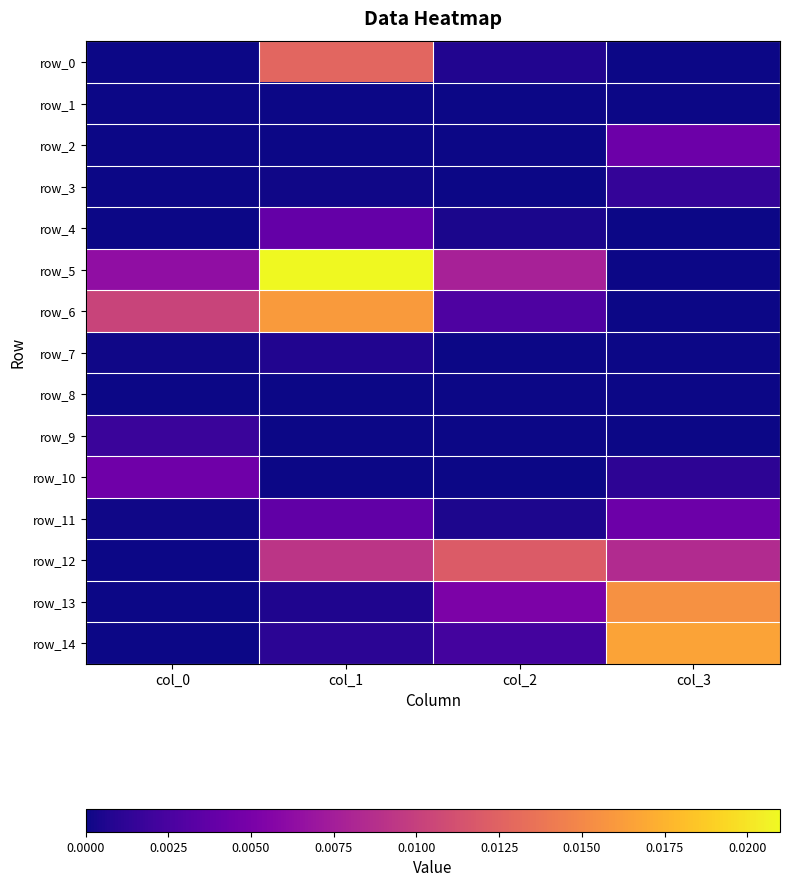

Which has a higher value, col_1 or col_3?

col_1